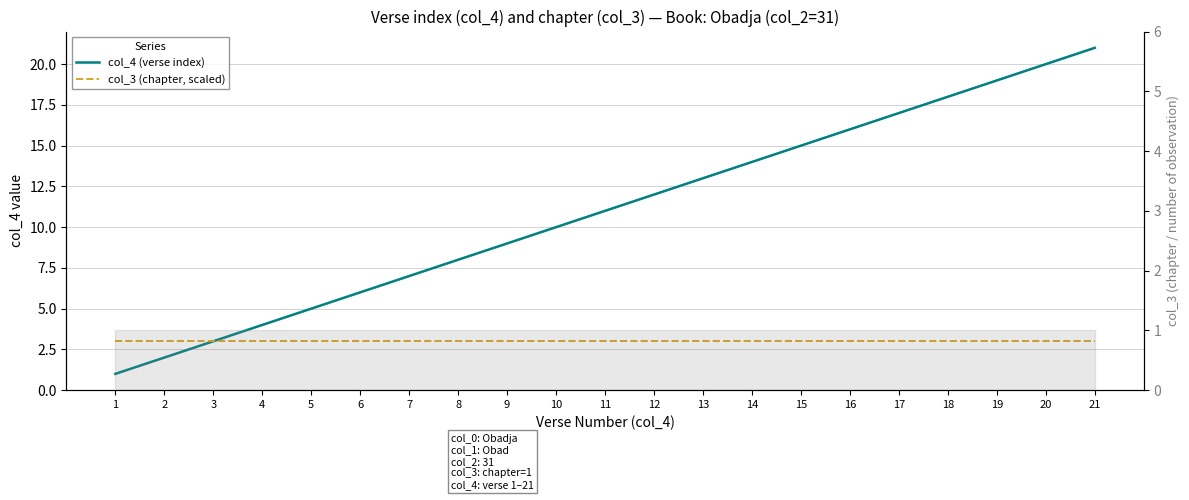

Reading left to right, transcribe all the data shown in this chart.

col_4 (verse index): 1	2	3	4	5	6	7	8	9	10	11	12	13	14	15	16	17	18	19	20	21
col_3 (chapter, scaled): 3	3	3	3	3	3	3	3	3	3	3	3	3	3	3	3	3	3	3	3	3